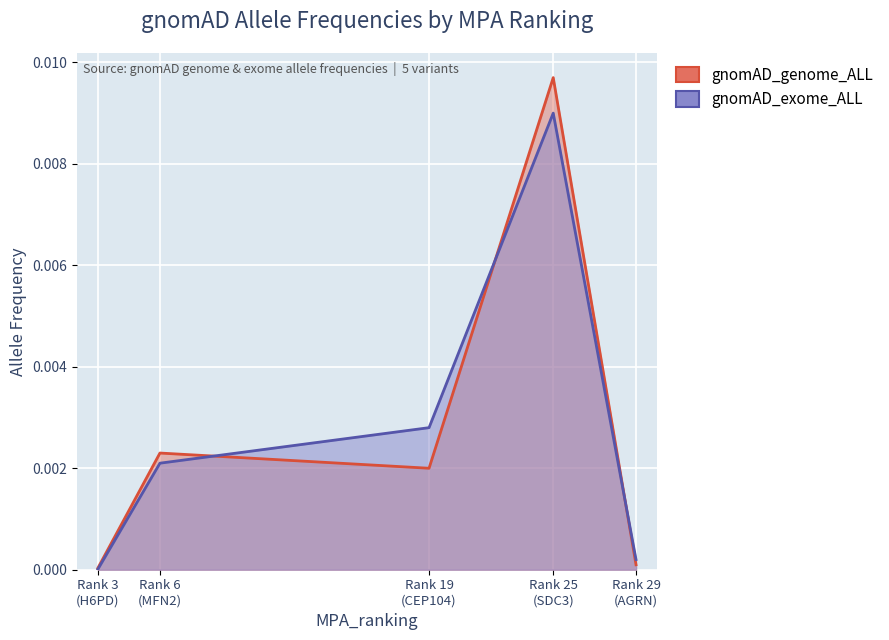

What are all the series names shown in the legend?

gnomAD_genome_ALL, gnomAD_exome_ALL